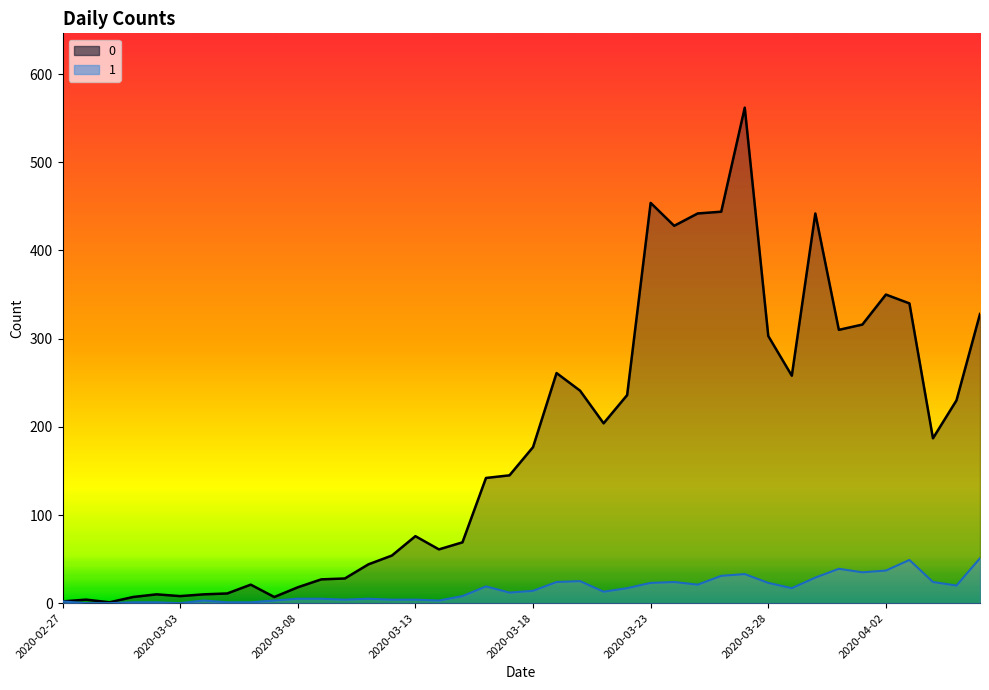

What are all the series names shown in the legend?

0, 1